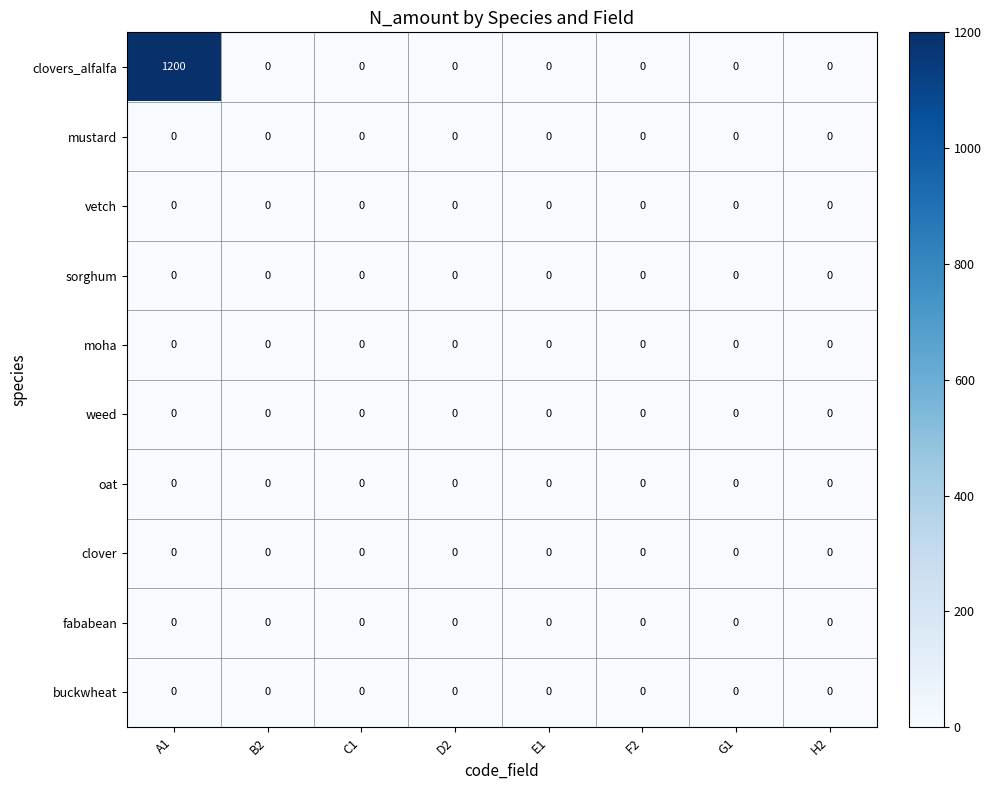

True or false: fababean has a value of 0 at D2.

True